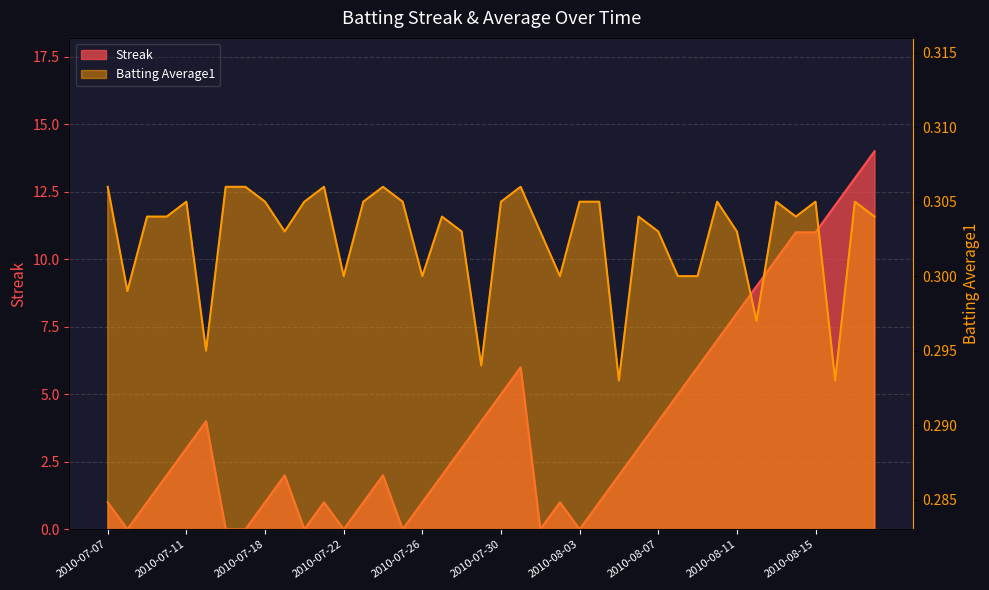

Which series has the widest spread of values?

Streak